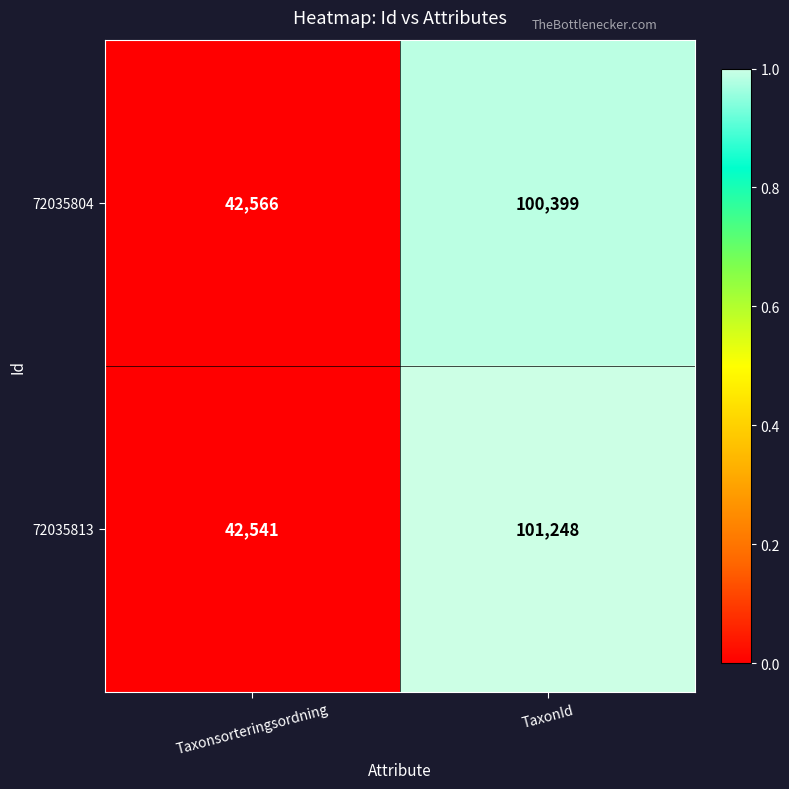

What is the sum of the 72035813 values at Taxonsorteringsordning and TaxonId?

143789